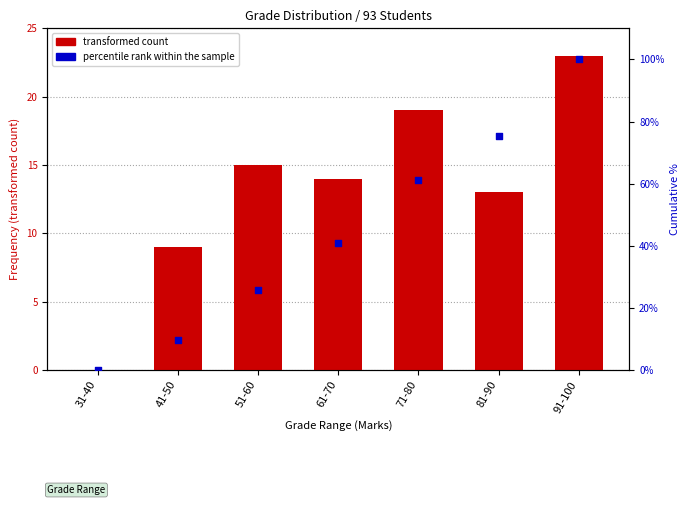

At how many categories does at least one series exceed 46?

3